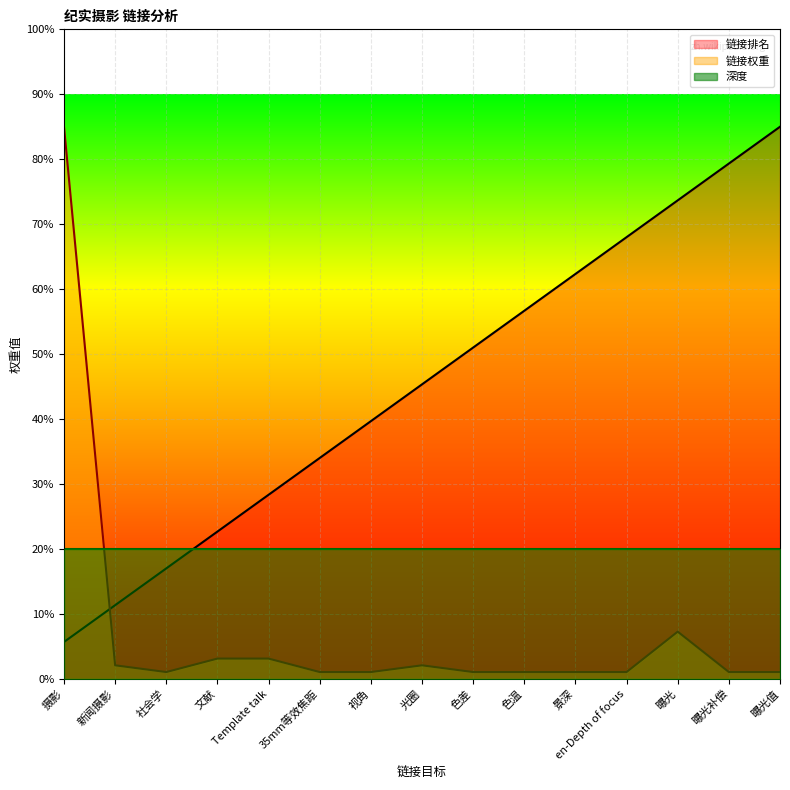

Read the 链接排名 value at 景深.

62.3